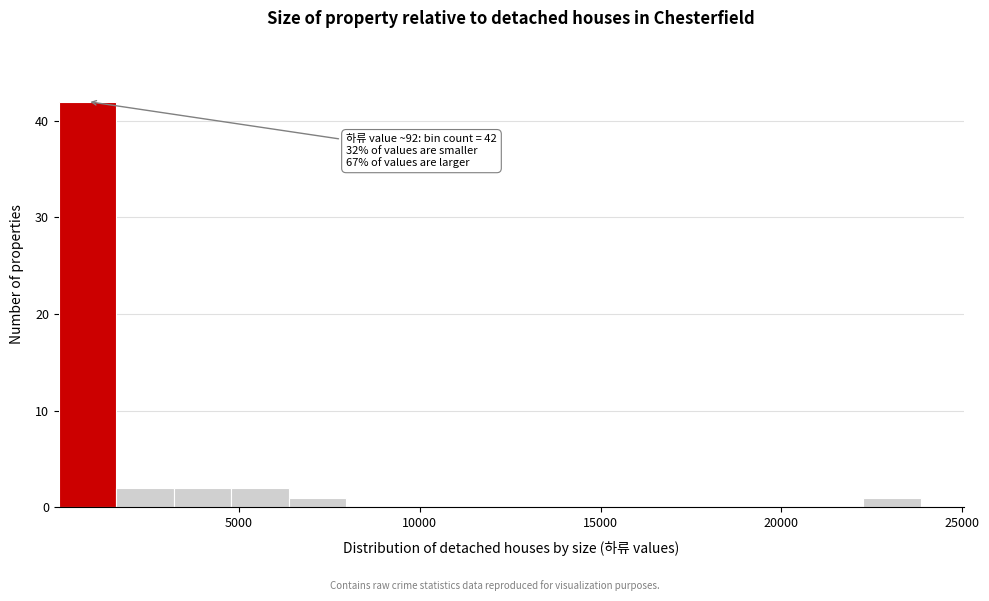

Around what value on the x-axis is the tallest bar? Give the approximate position of its centre, as read against the axis.

1000